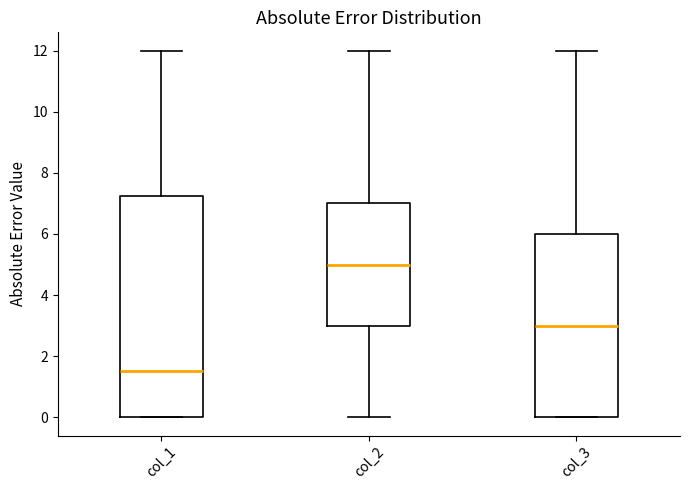

Which box's median line is the highest?

col_2